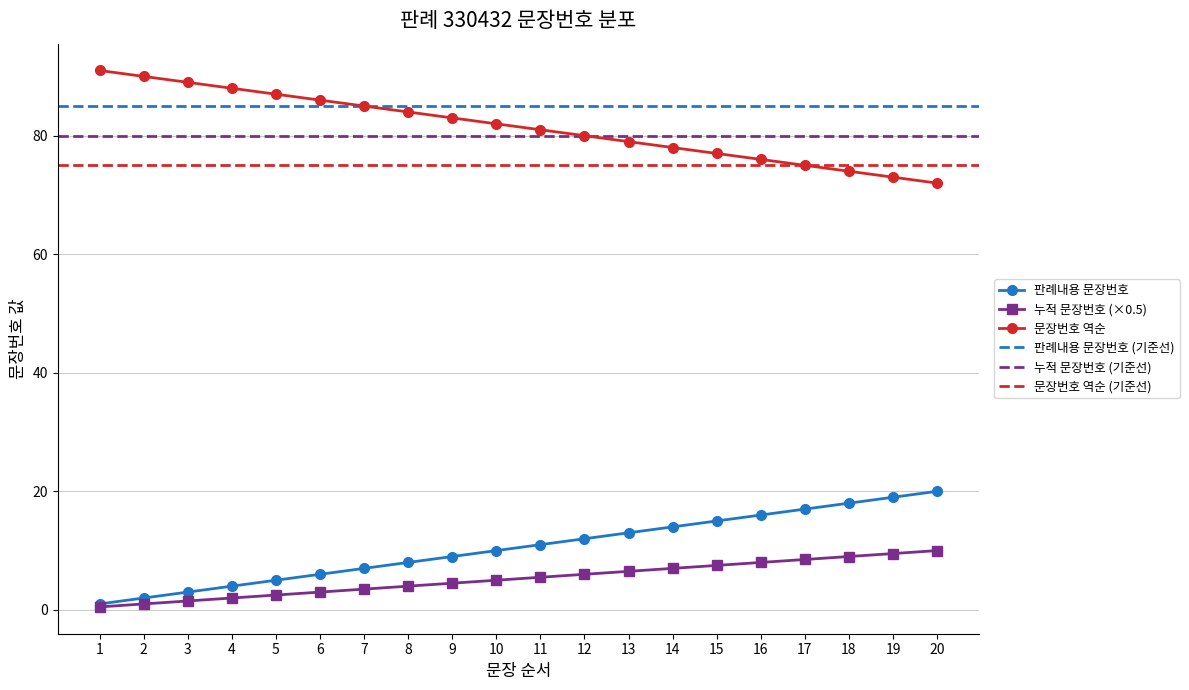

Between 17 and 4, which is larger?

17